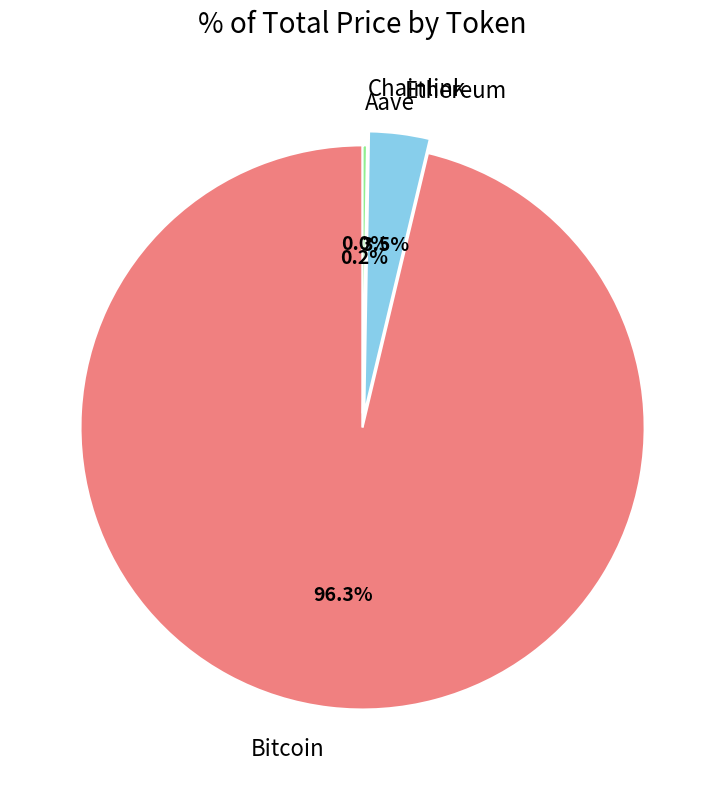

Which category has the biggest portion of the pie?

Bitcoin